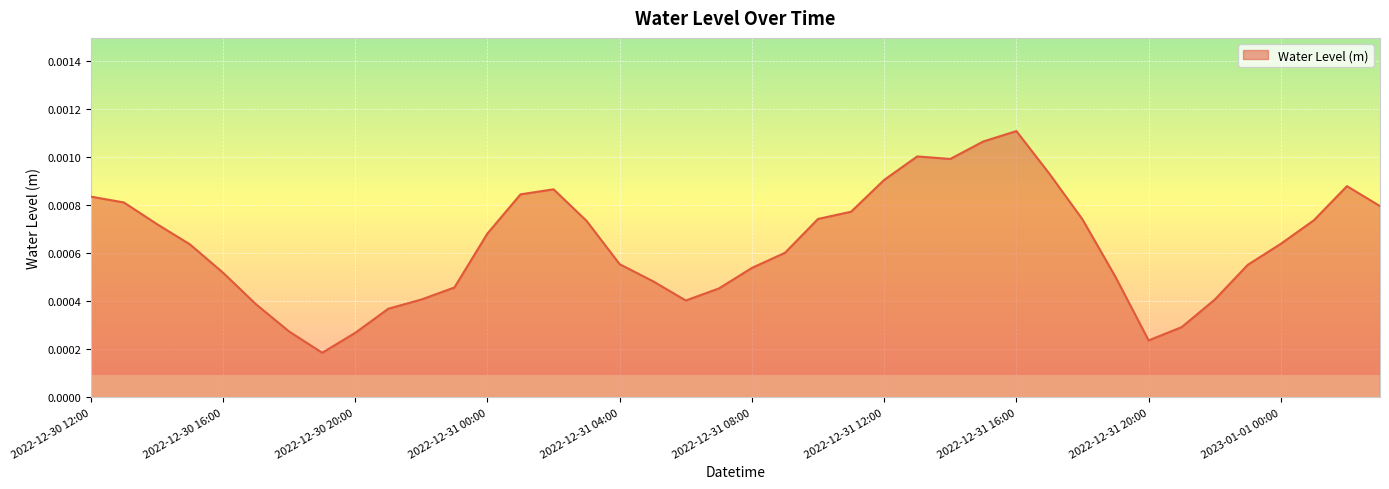

Which label corresponds to the largest value in the chart?

2022-12-31 16:00